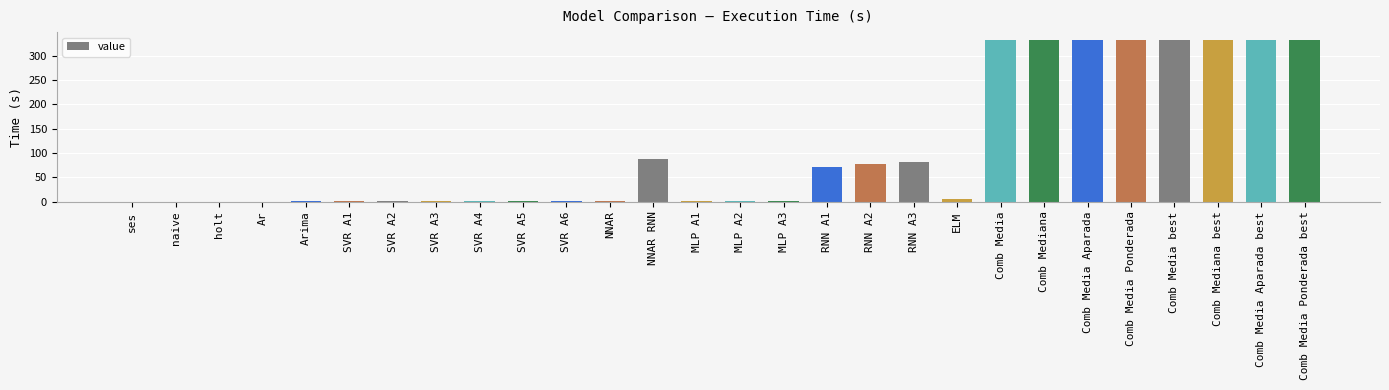

What is the sum of all values?

2992.1